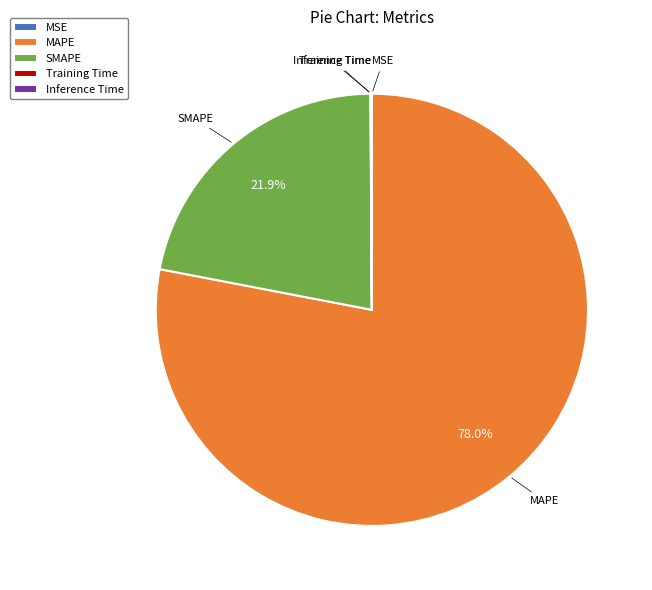

Which slice represents more than half of the pie?

MAPE